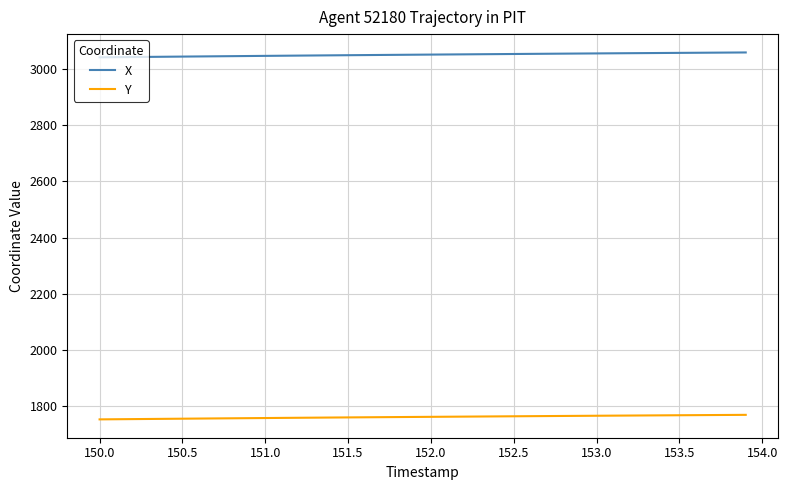

Which series has the largest total across all categories?

X